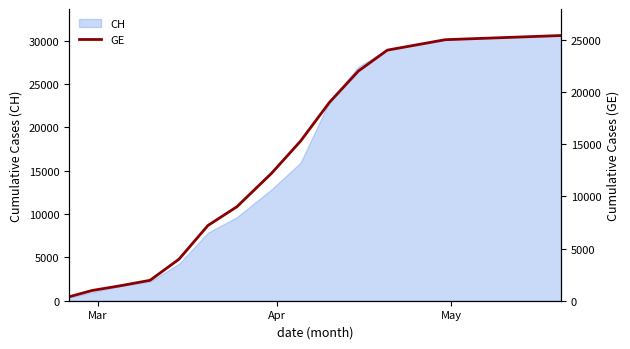

What is the value of the 1st point from the left?

375